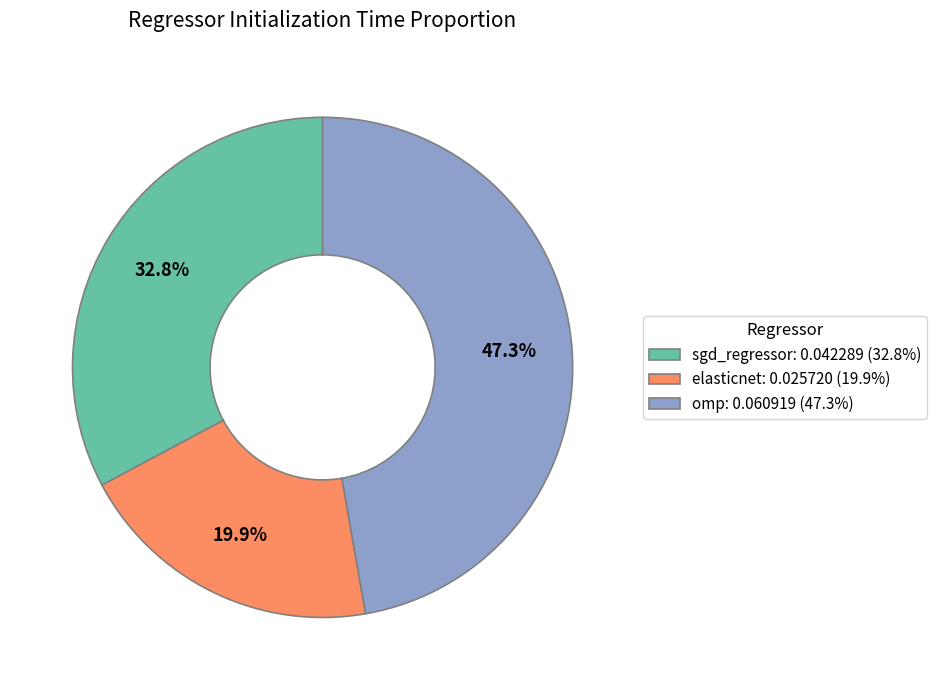

The omp slice represents 47% of the pie. True or false?

True